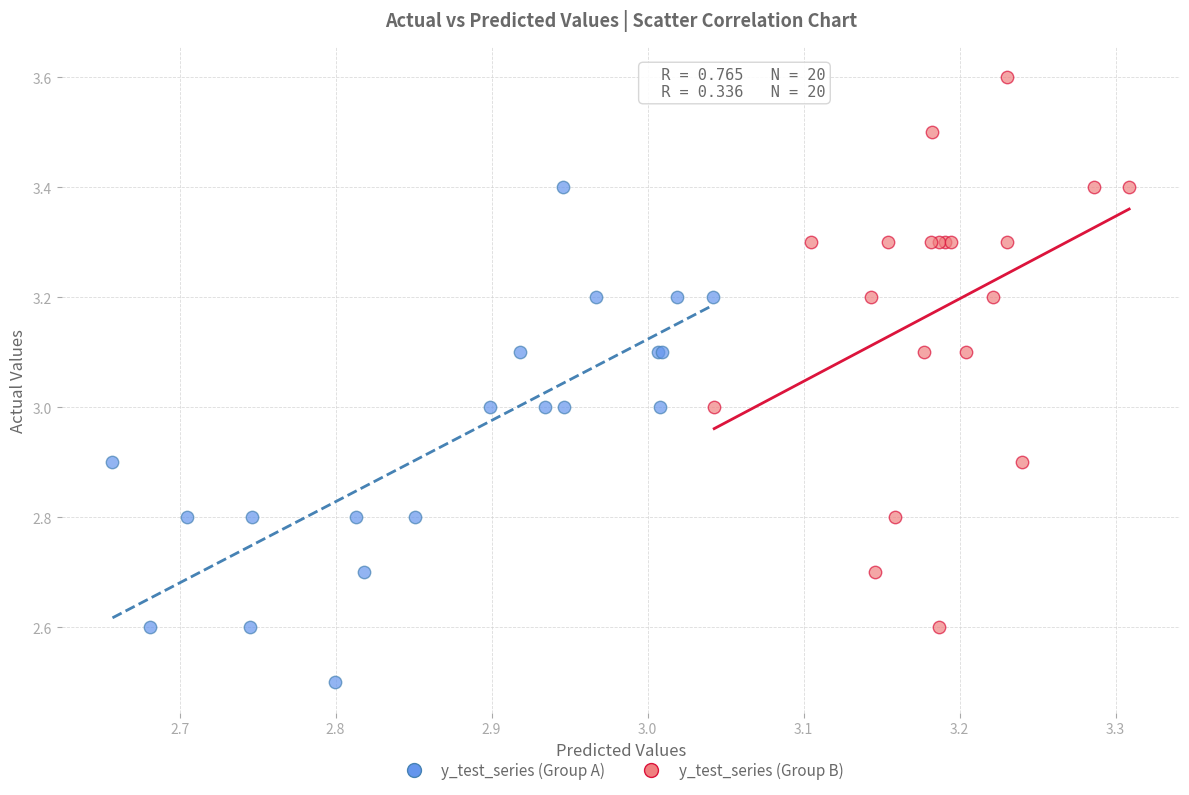

Which series has the widest spread of Y values?

y_test_series (Group B)